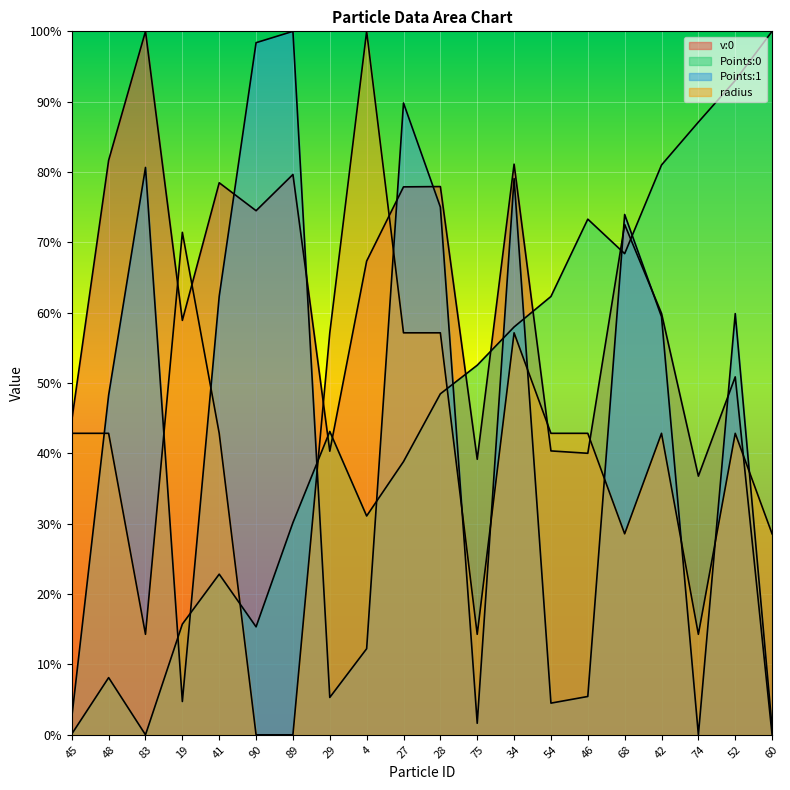

In Points:1, how many points are lower than both neighbors (excluding endpoints)?

5